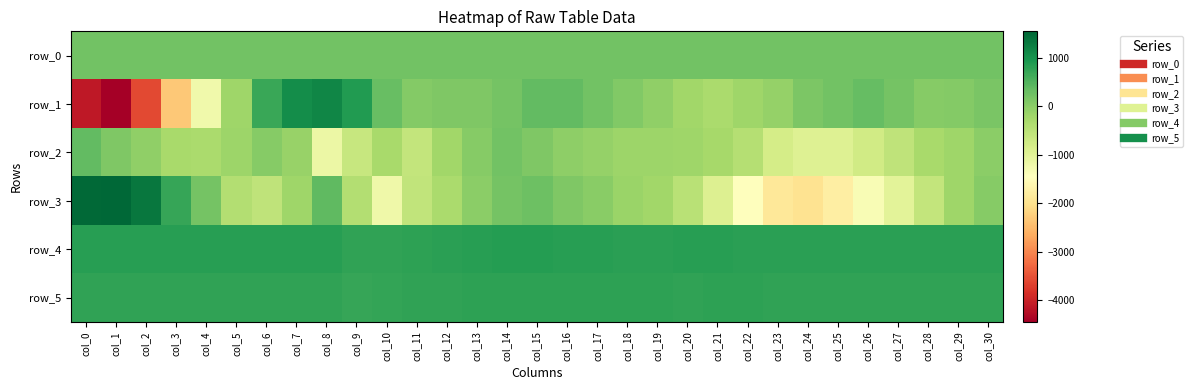

Which series has the largest total across all categories?

row_4